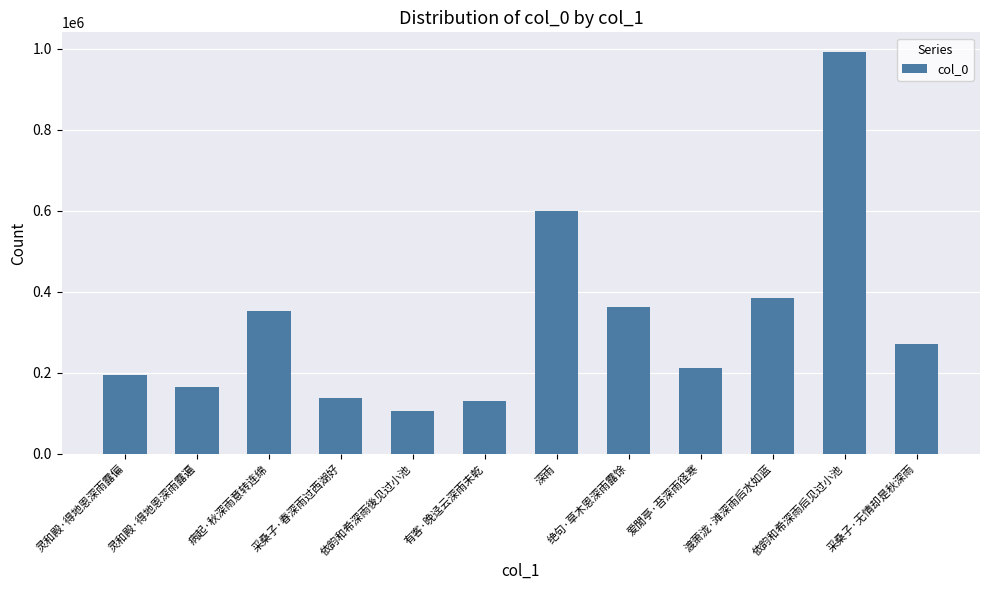

Approximately how many times larger is the value at 依韵和希深雨後见过小池 compared to 爱閒亭·苔深雨径寒?

0.5